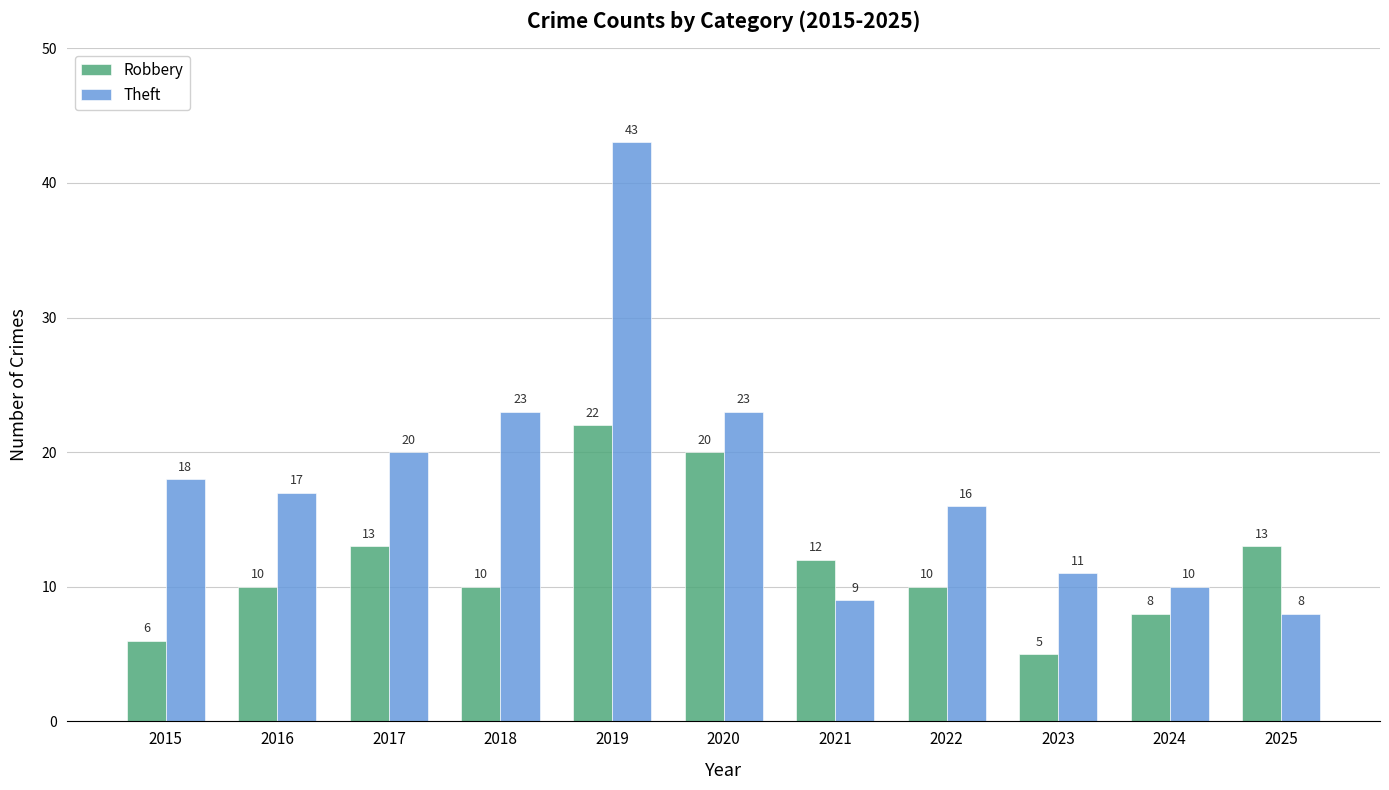

What is the value of the Theft bar at the 5th from the left?

43